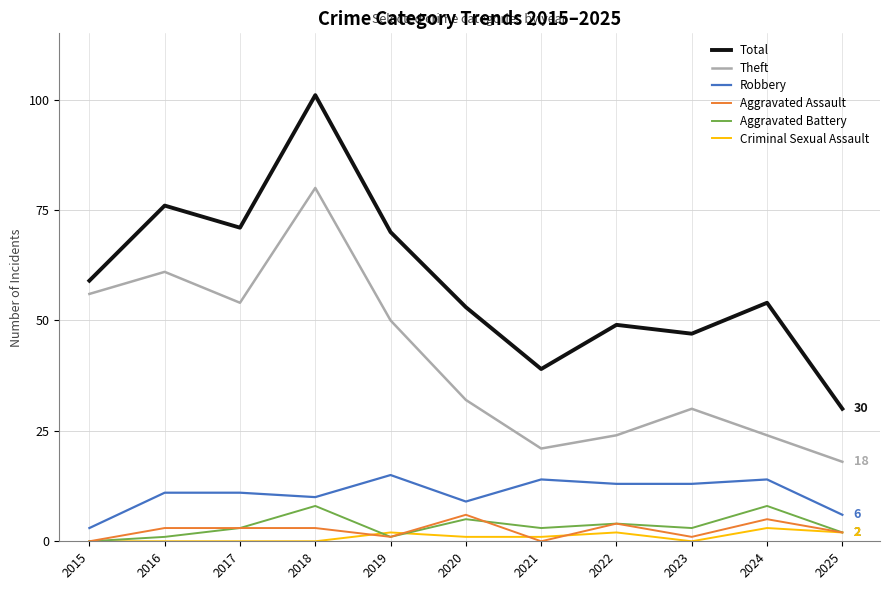

At which label does Theft first exceed 32?

2015